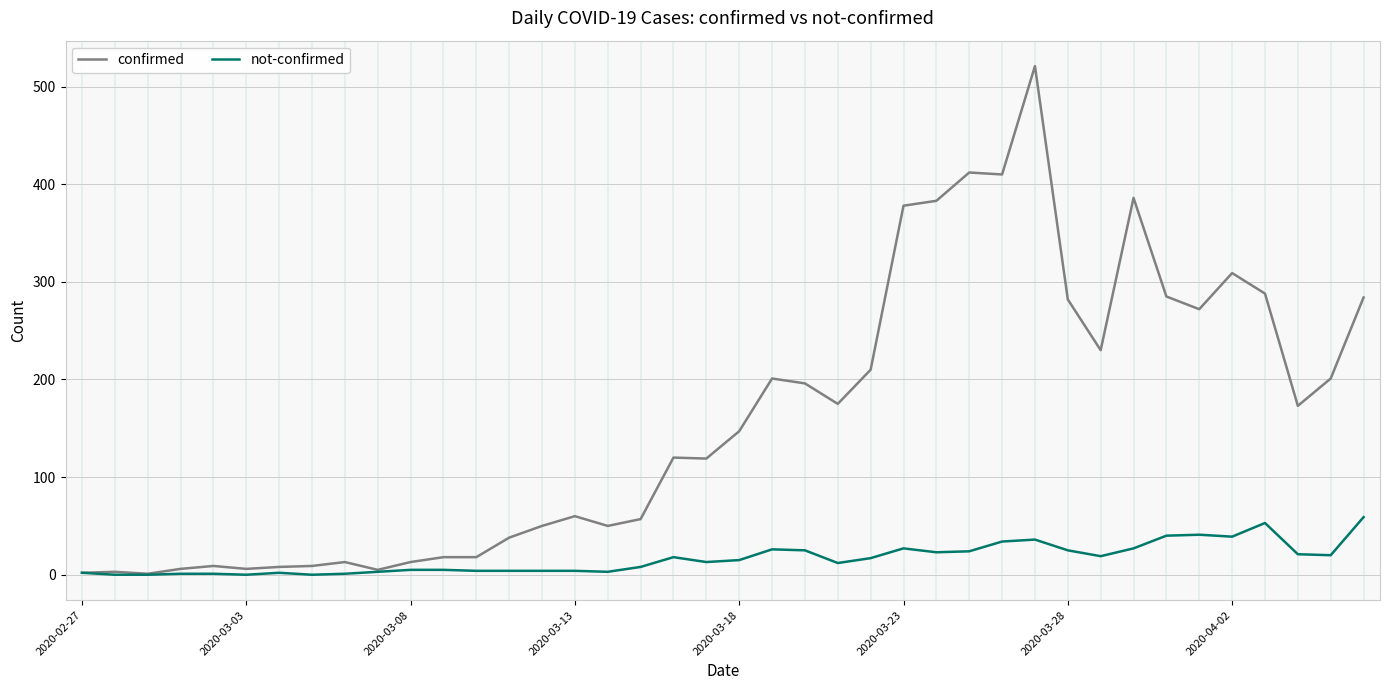

Which series has the widest spread of values?

confirmed